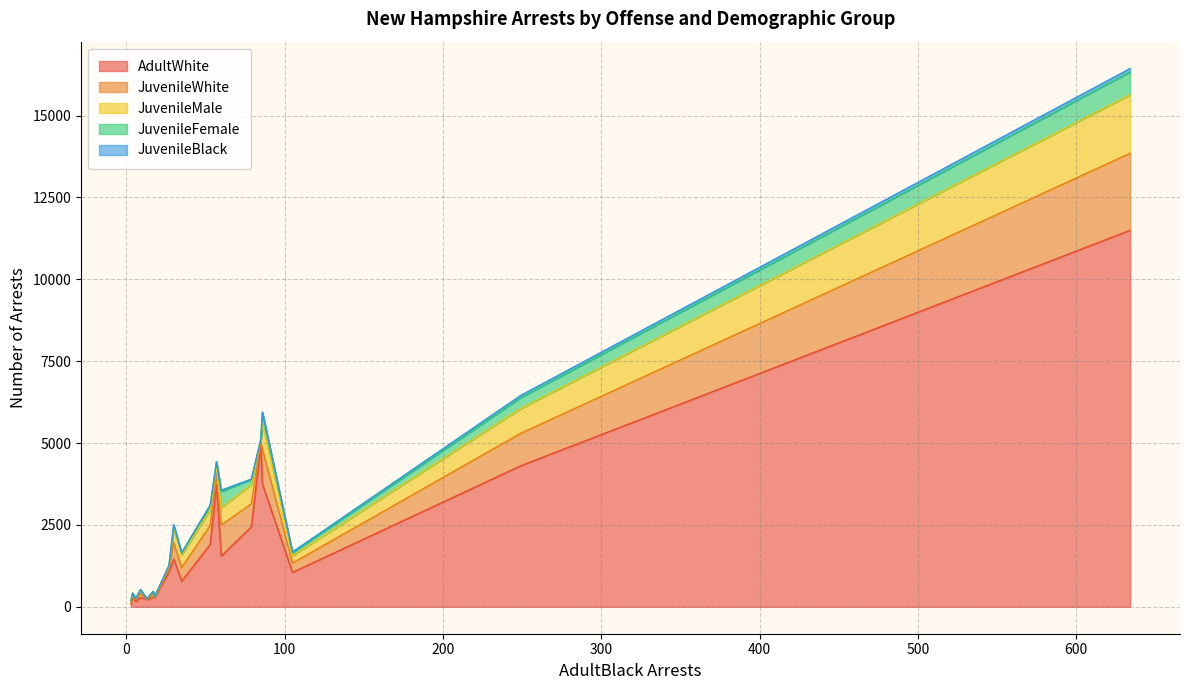

What is the highest value of the AdultWhite series?

11498